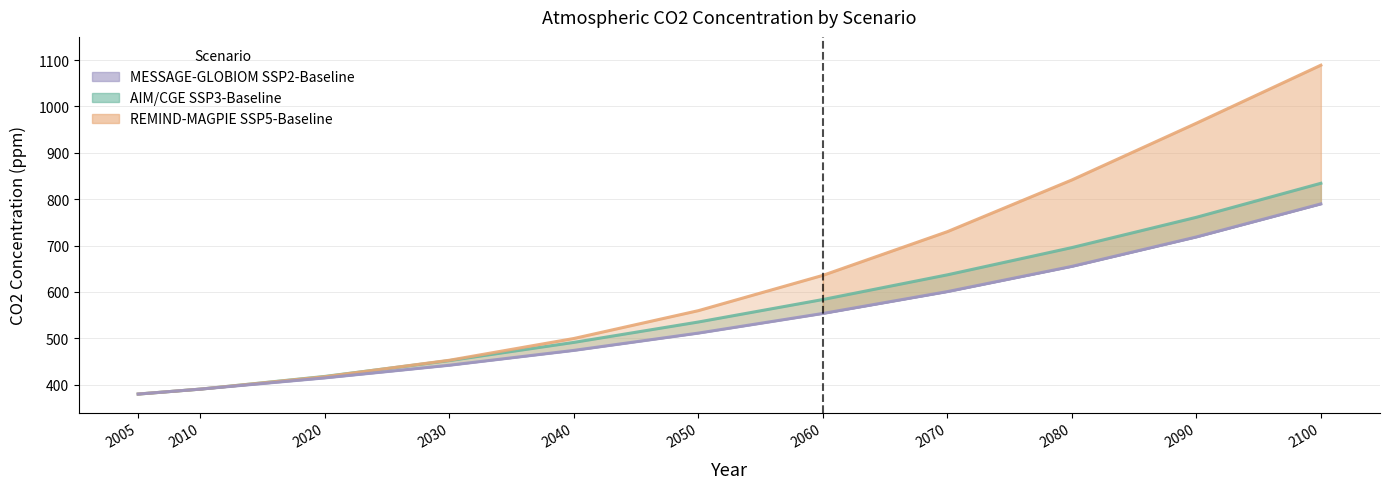

How many distinct data groups are displayed?

3